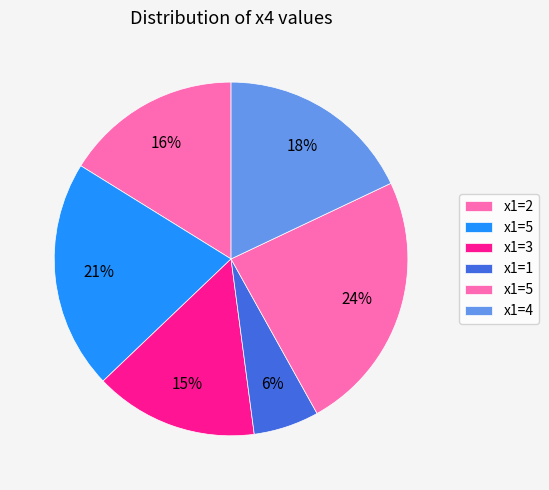

How many segments does this pie chart have?

6